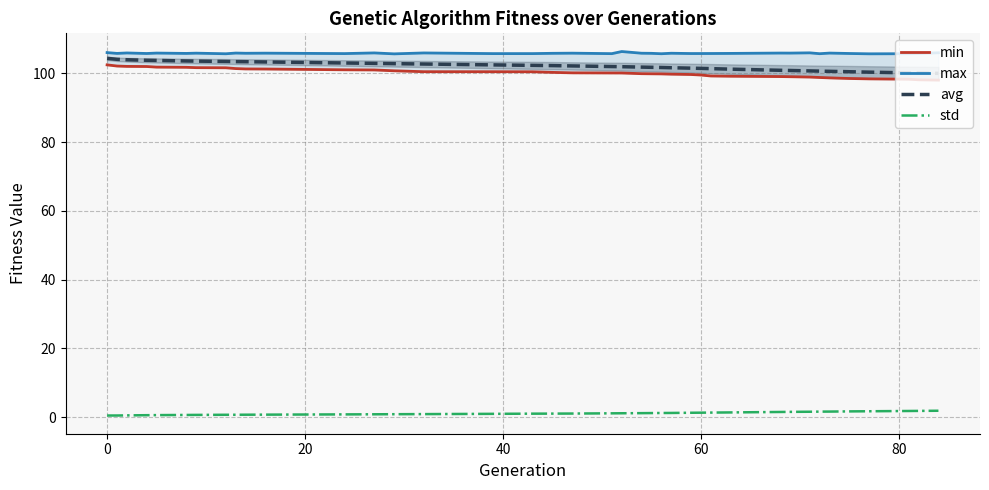

True or false: avg and std cross at least once.

False